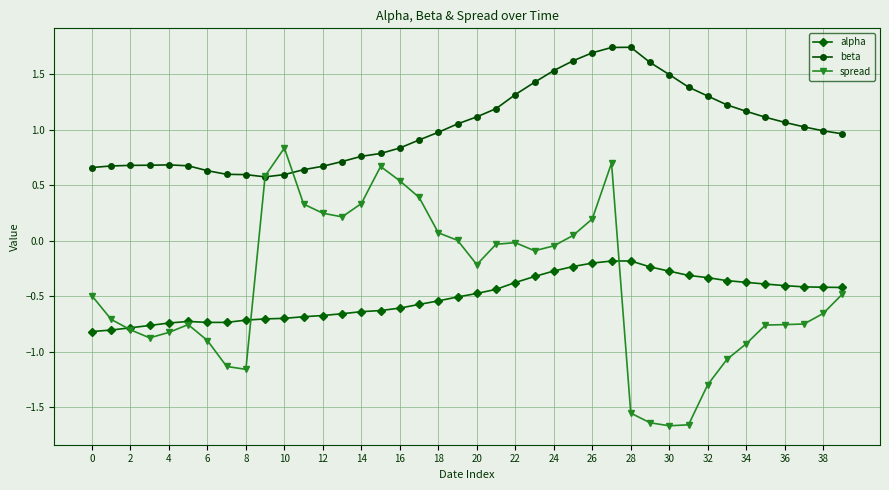

True or false: beta and alpha intersect in this chart.

False